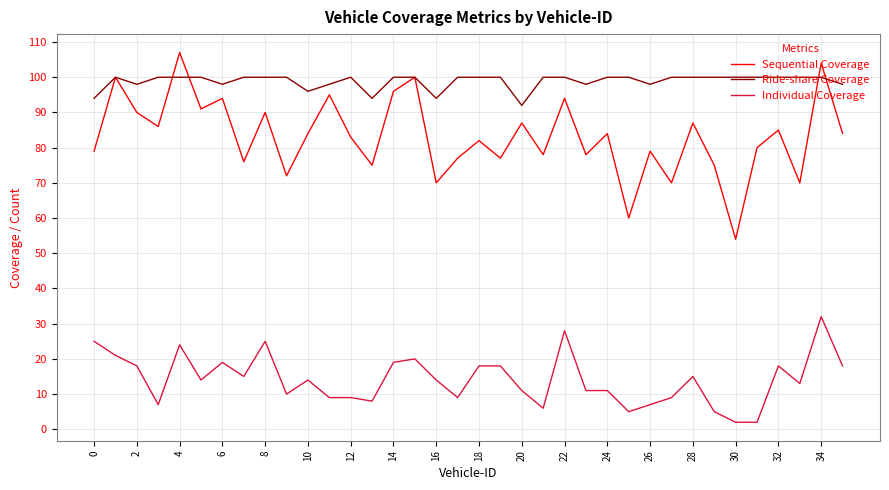

List the series in order of their peak value, lowest first.

Individual Coverage, Ride-share Coverage, Sequential Coverage